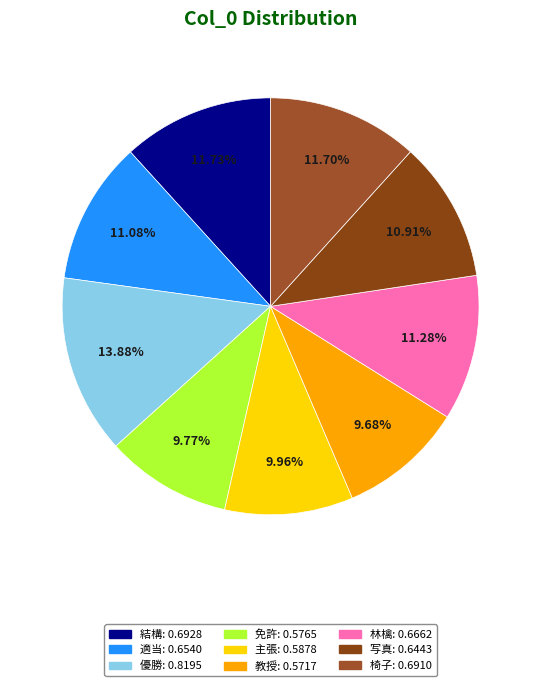

To the nearest percent, what portion does 教授 represent?

10%